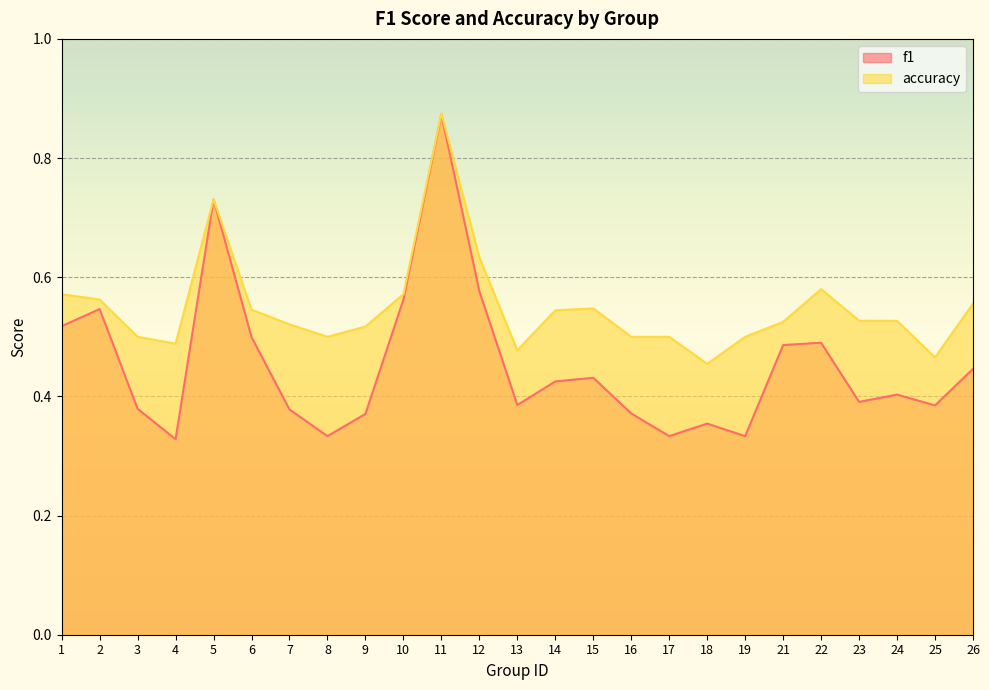

True or false: f1 and accuracy intersect in this chart.

False